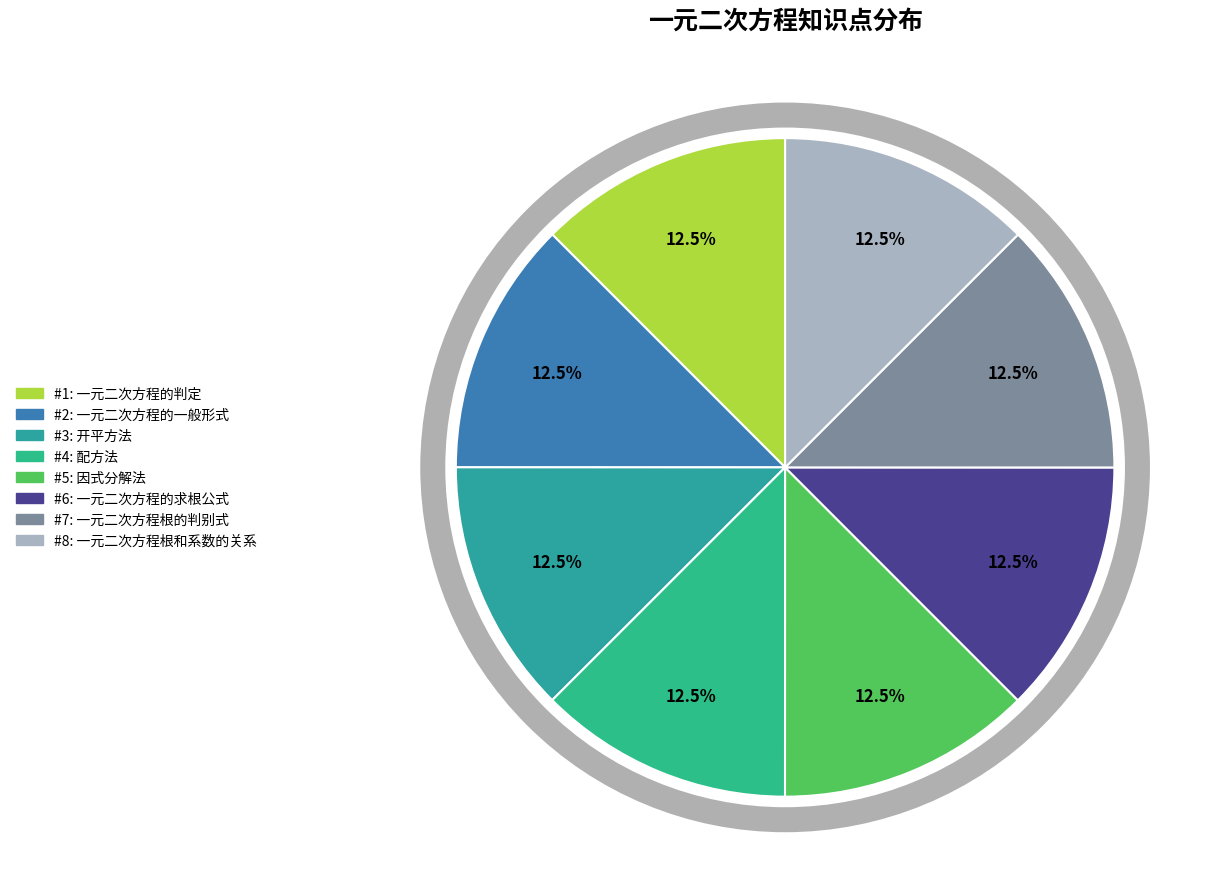

Count the number of slices in the pie.

8